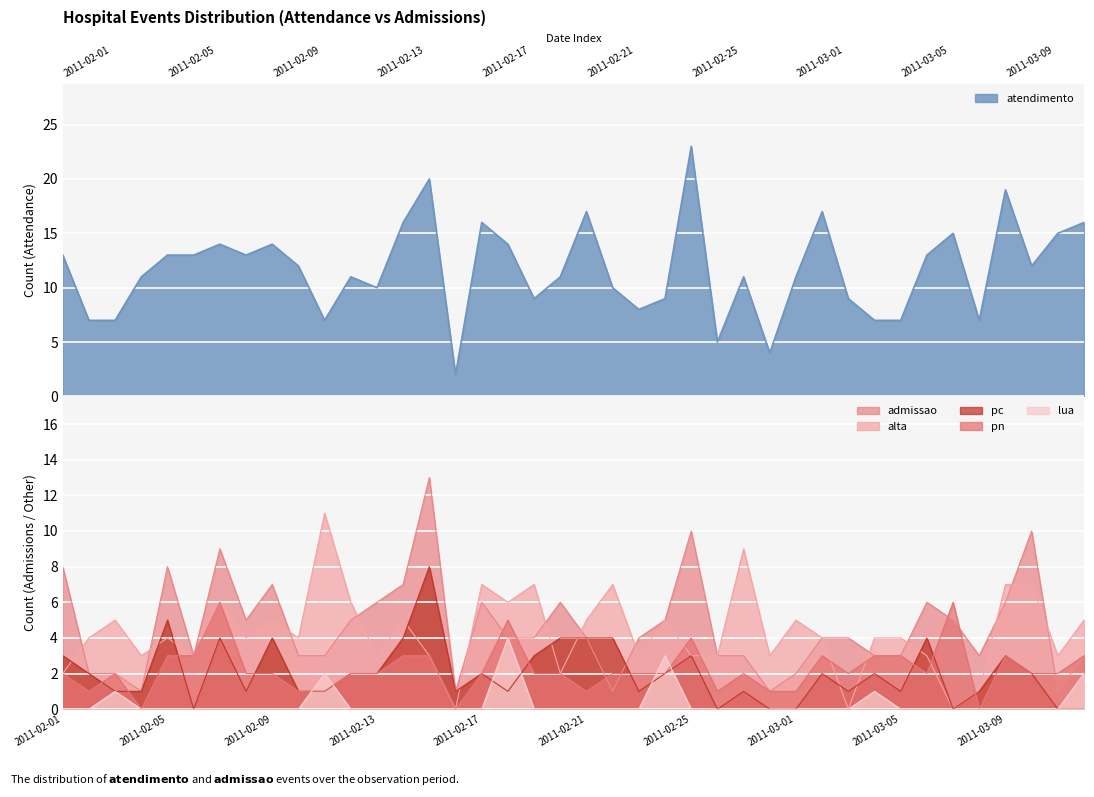

True or false: atendimento and admissao cross at least once.

False